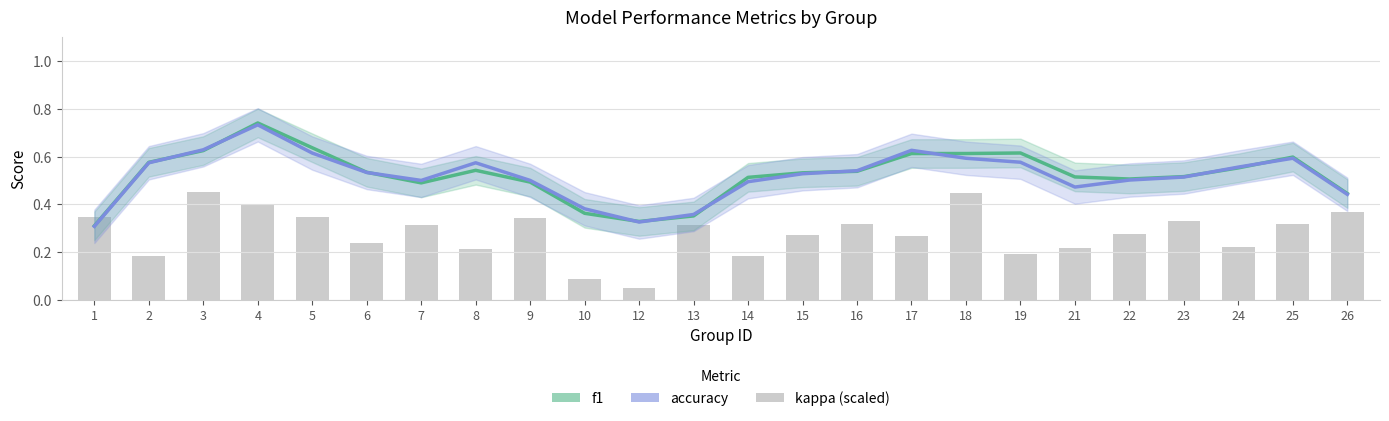

Is it true that f1 equals 0.4 at 10?

True